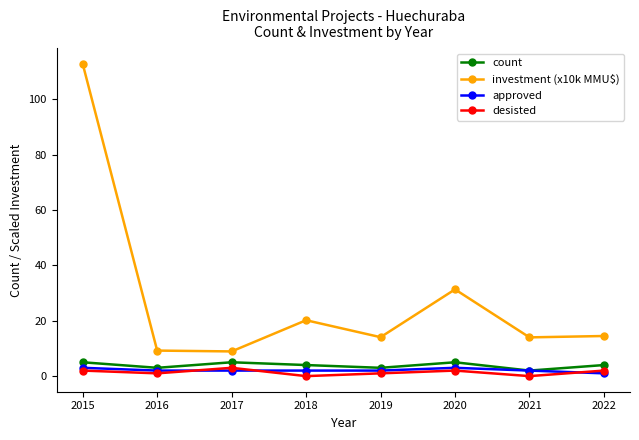

Where does the approved series first go above 2?

2015